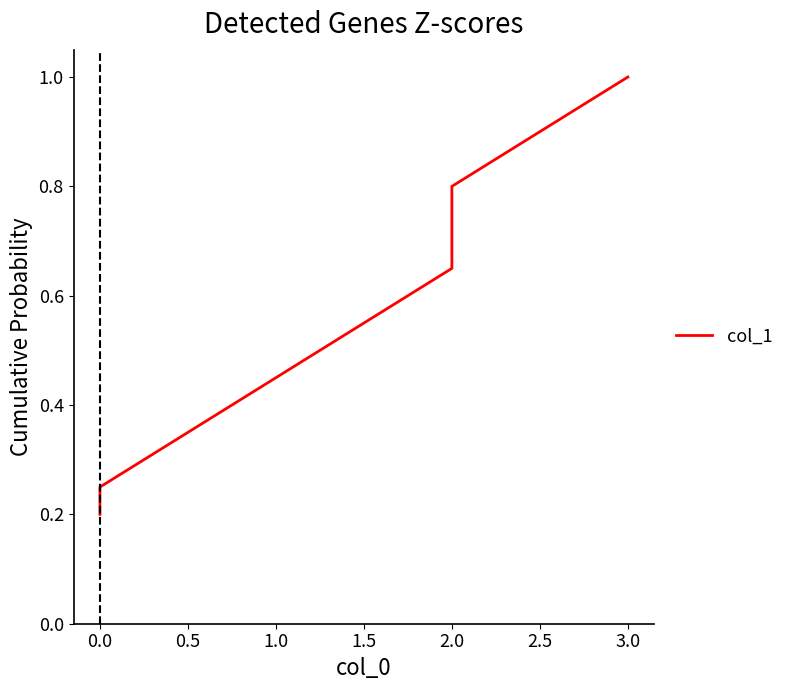

What is the difference between the second highest and second lowest values?

0.6